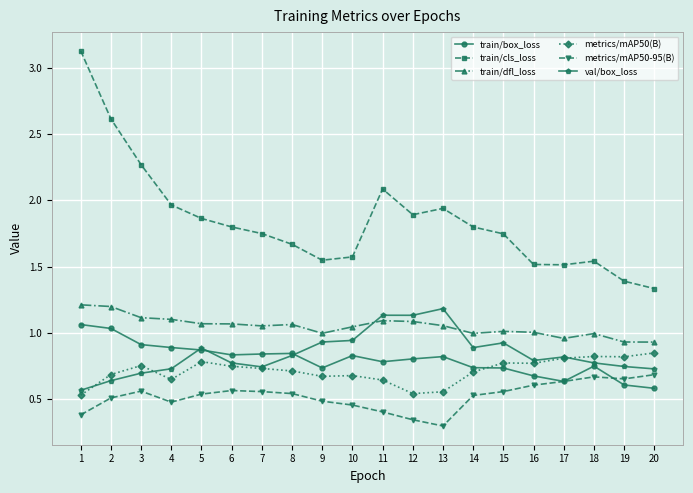

Which label corresponds to the largest value in the chart?

1